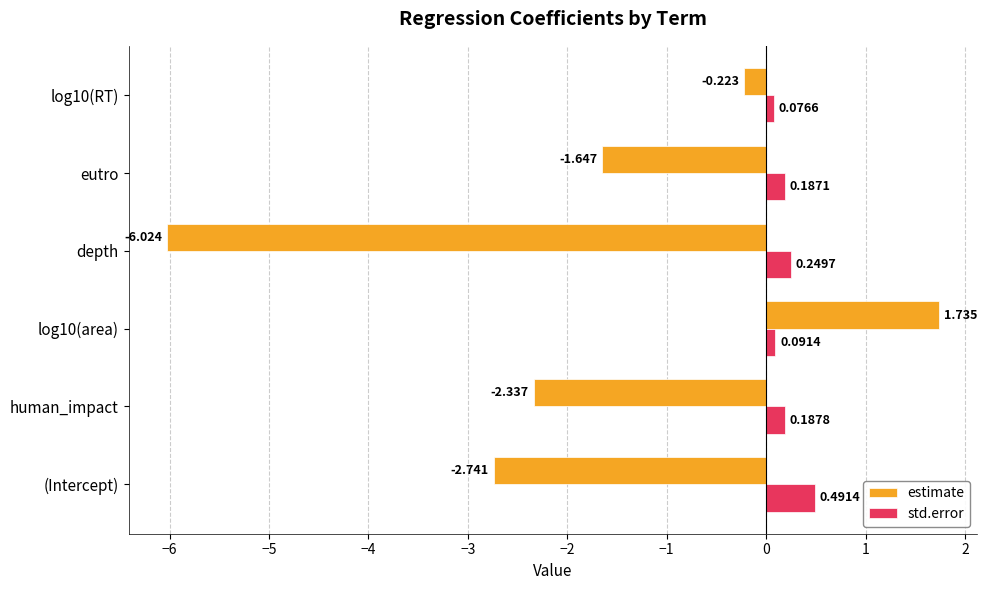

Which label corresponds to the largest value in the chart?

log10(area)